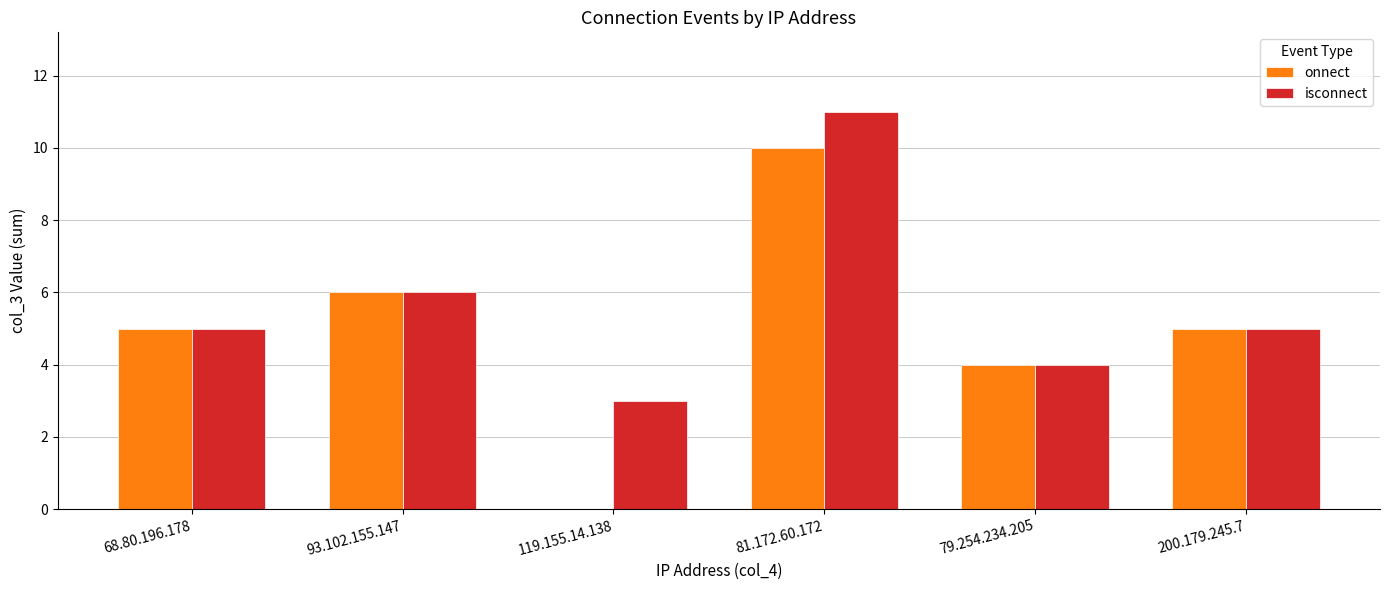

What value does the isconnect series have at 79.254.234.205?

4